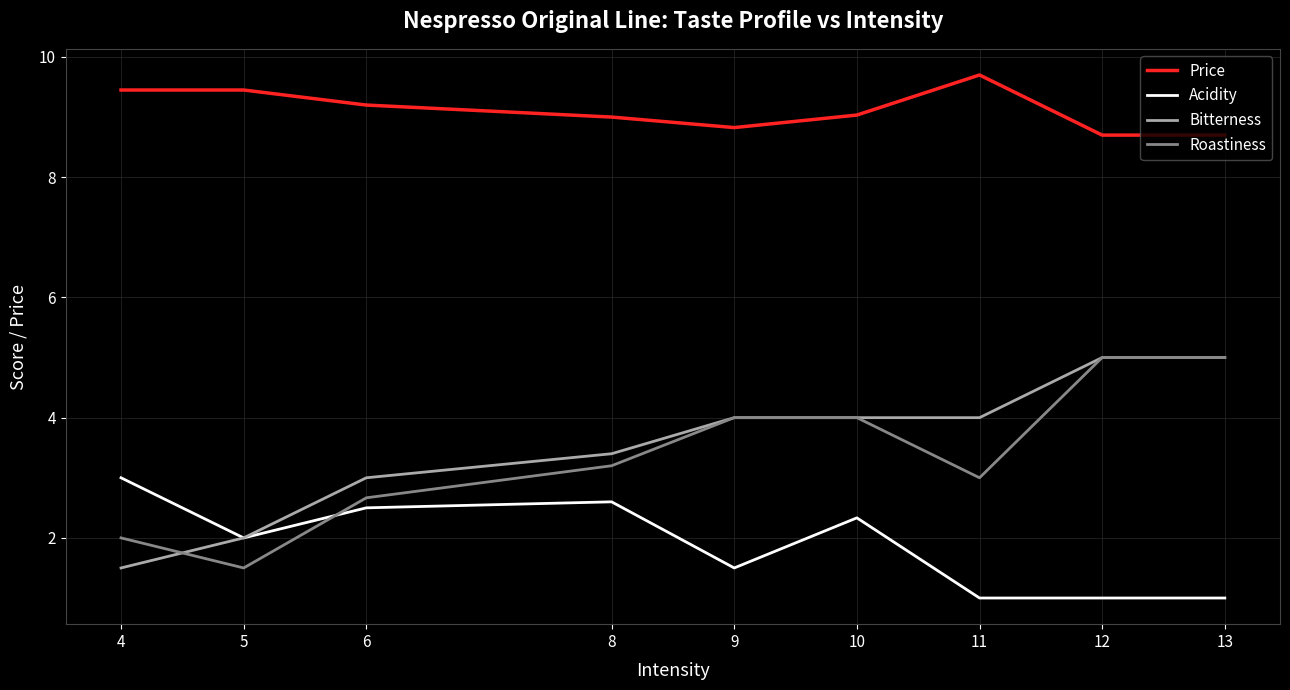

True or false: Price and Roastiness intersect in this chart.

False